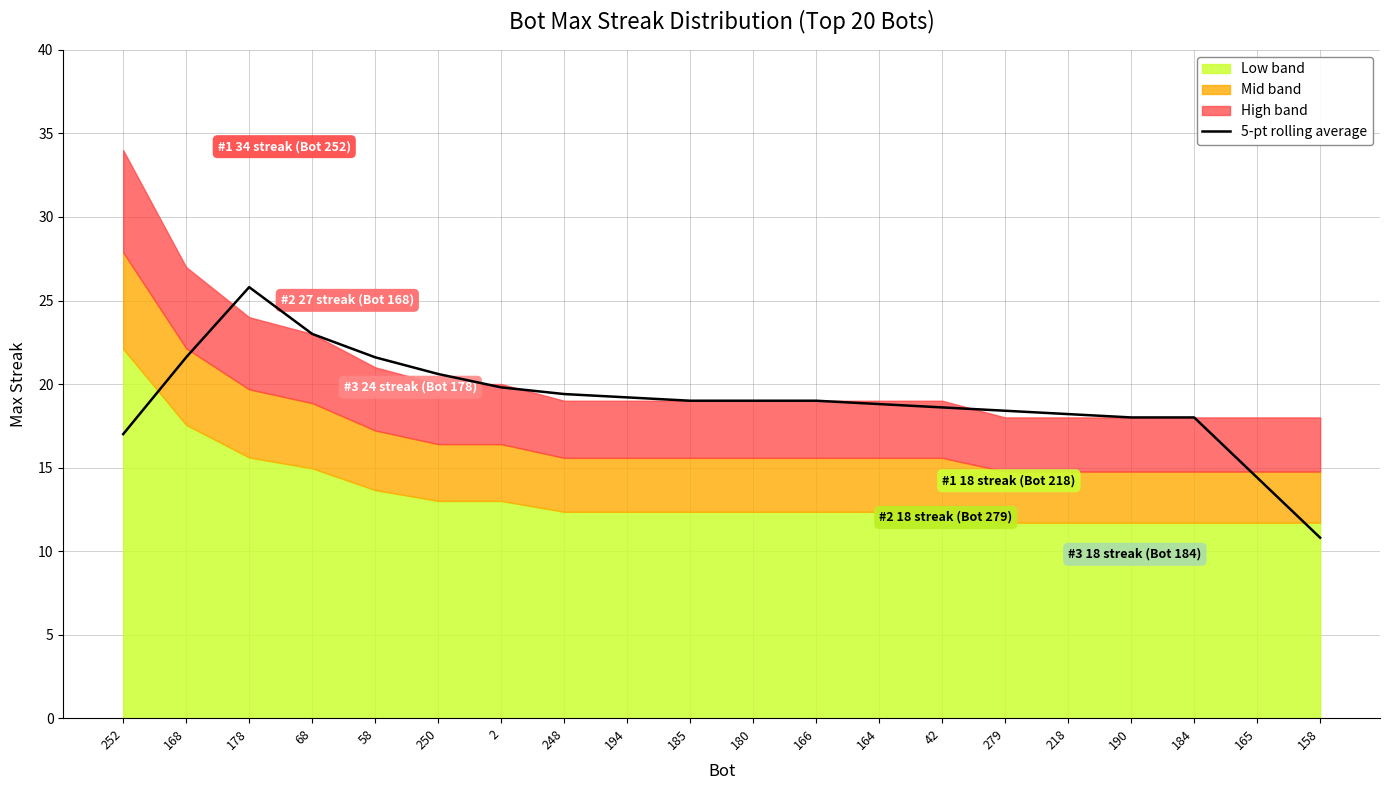

At which label does the data first exceed 19?

168